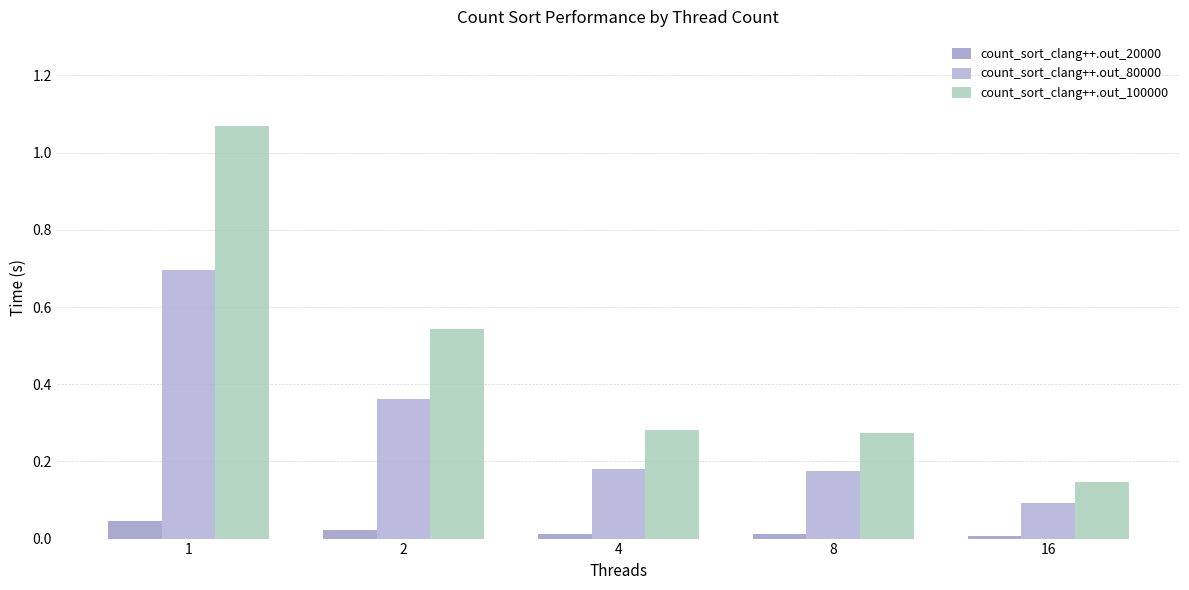

What is the sum of all count_sort_clang++.out_20000 values?

0.1